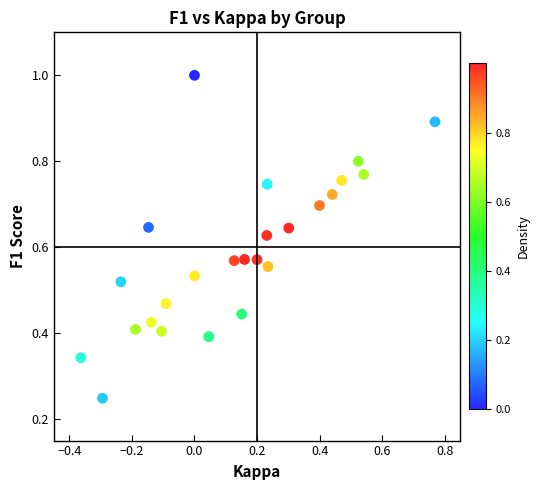

What is the range of X values (max minus min)?

1.1